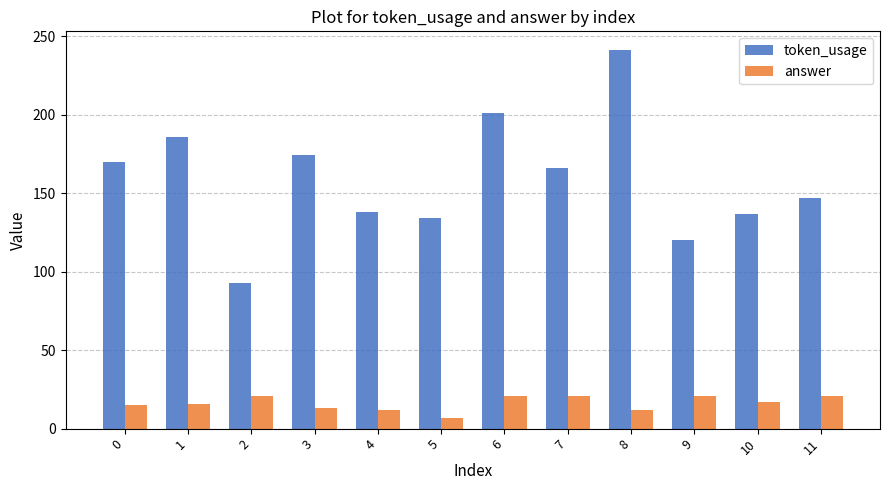

Count the number of categories in the chart.

12